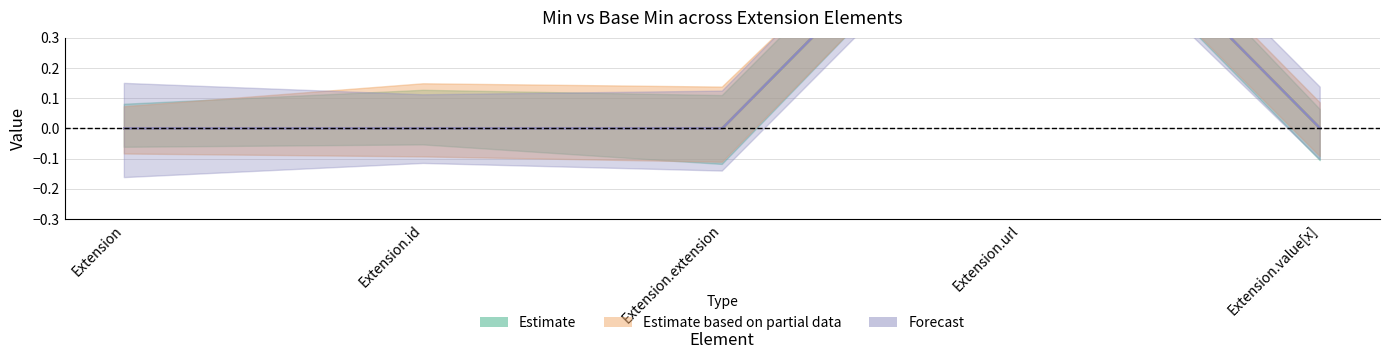

True or false: Base Min and Min cross at least once.

False